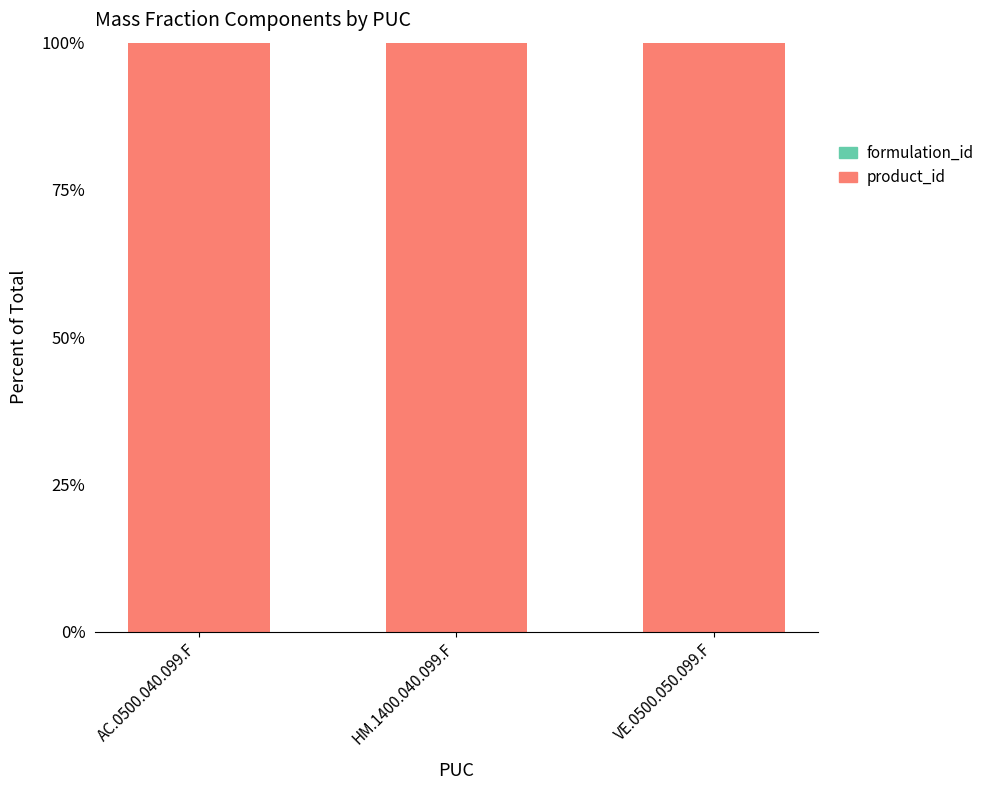

The product_id series shows 100.0 at AC.0500.040.099.F. True or false?

True